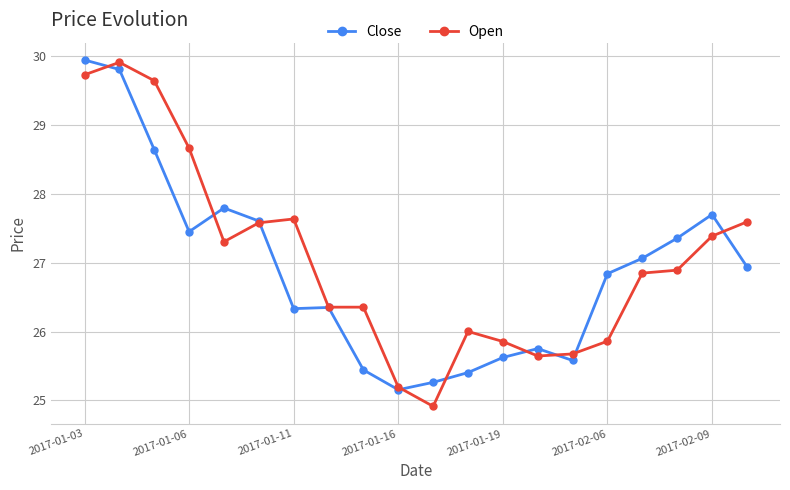

What is the value of the Close point at the 2nd from the left?

29.8